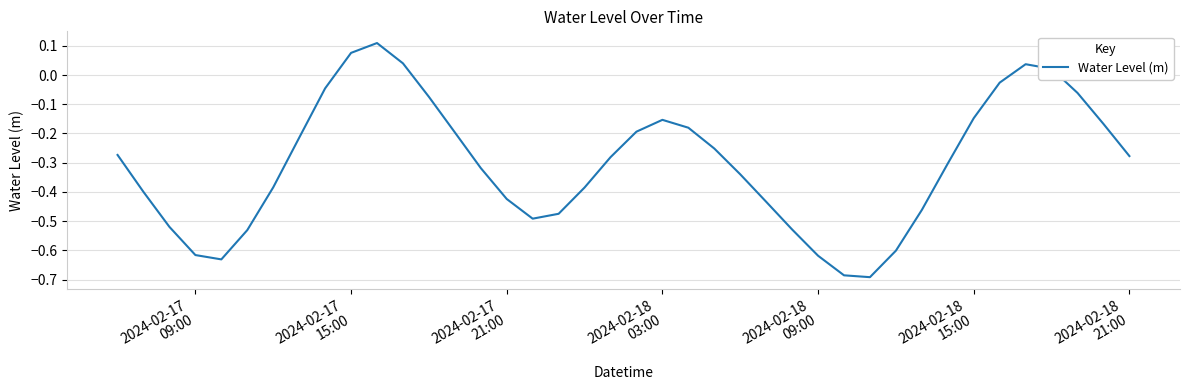

What is the difference between the maximum and minimum values?

0.8